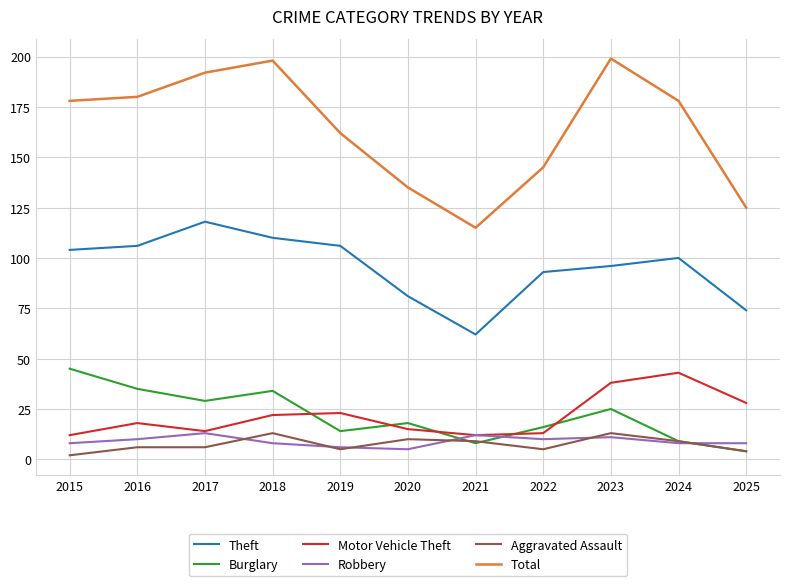

True or false: Burglary has a value of 6 at 2020.

False